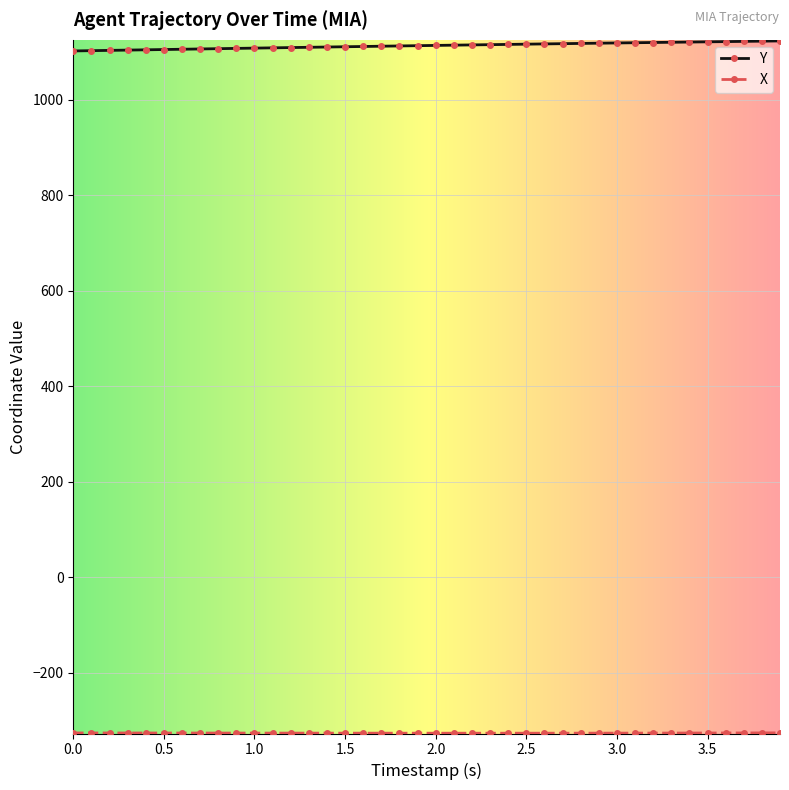

How many data points in Y are less than 1113?

20